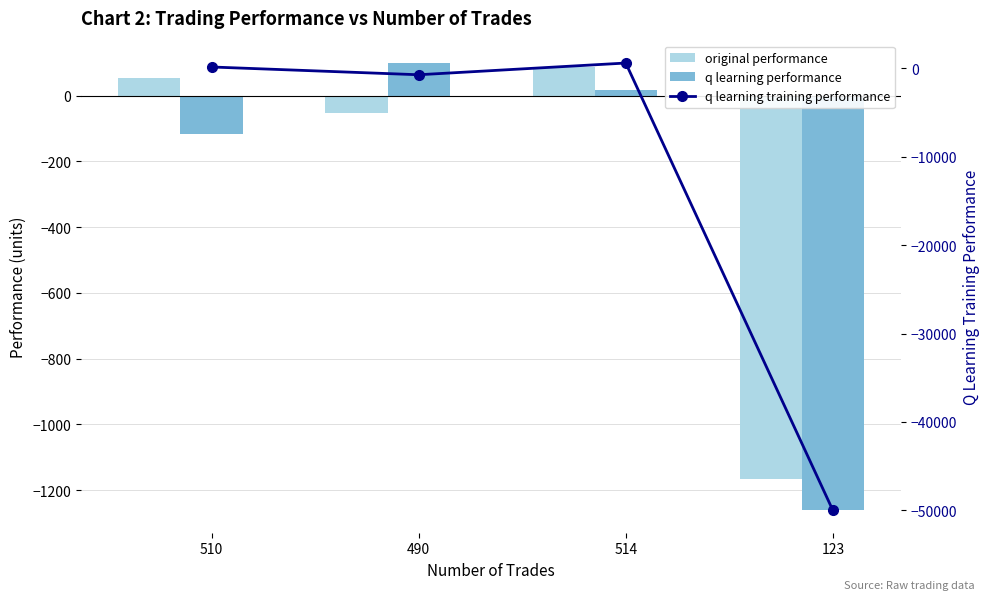

Reading left to right, transcribe all the data shown in this chart.

original performance: 52.6	-52.1	85.8	-1166.2
q learning performance: -115.7	99.1	16.5	-1261.9
q learning training performance: 157.5	-721.6	604.4	-50000.0